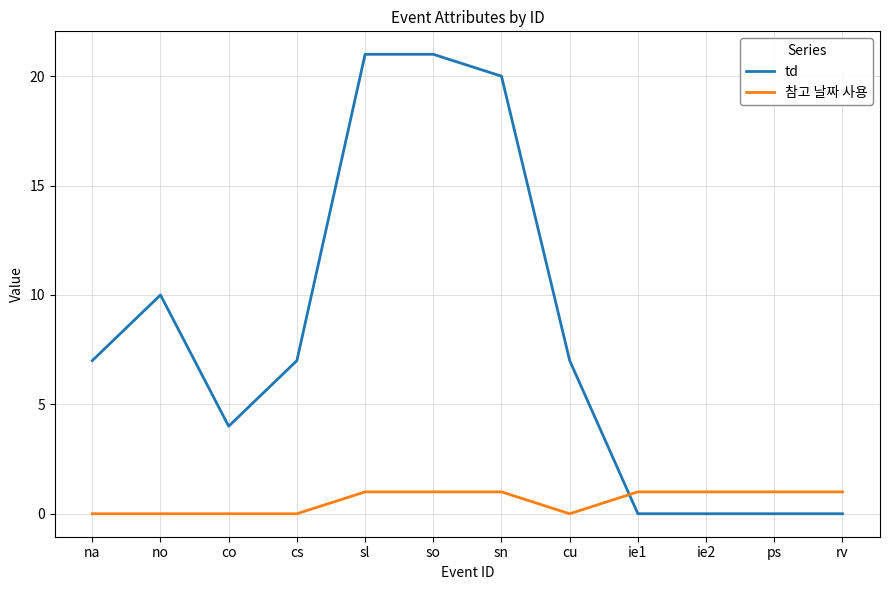

What is the sum of the 참고 날짜 사용 values at sn and ie1?

2